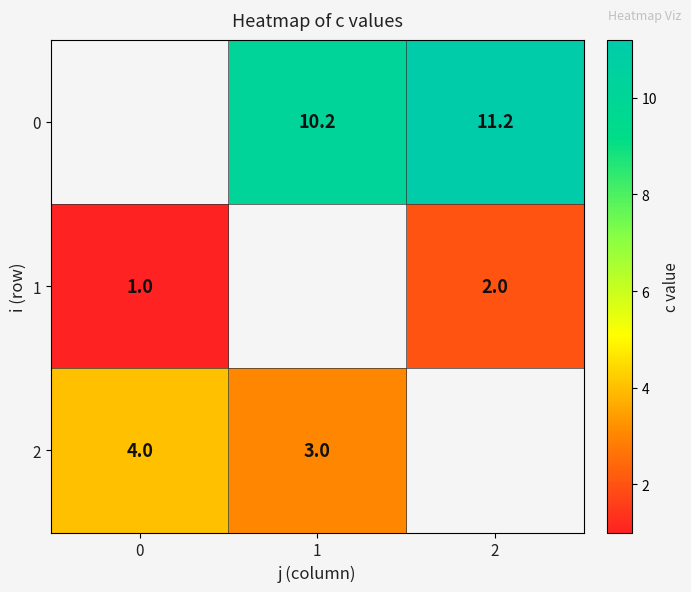

The 0 series shows 11.2 at 2. True or false?

True